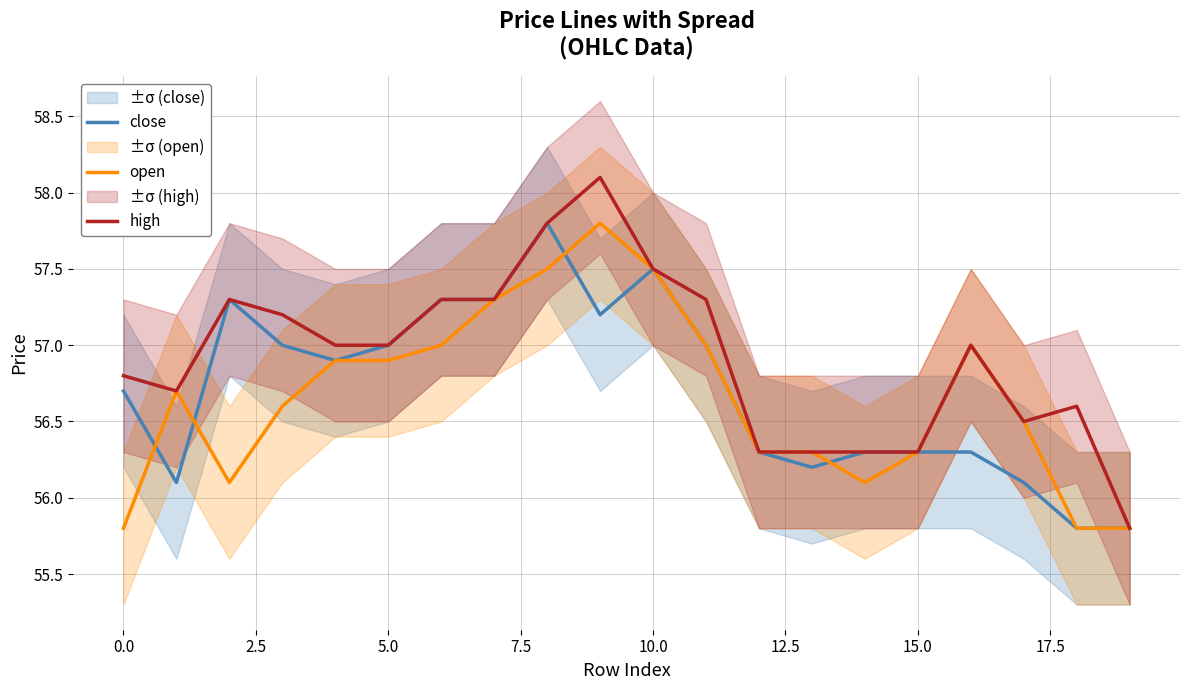

At which label is high closest to 56?

19